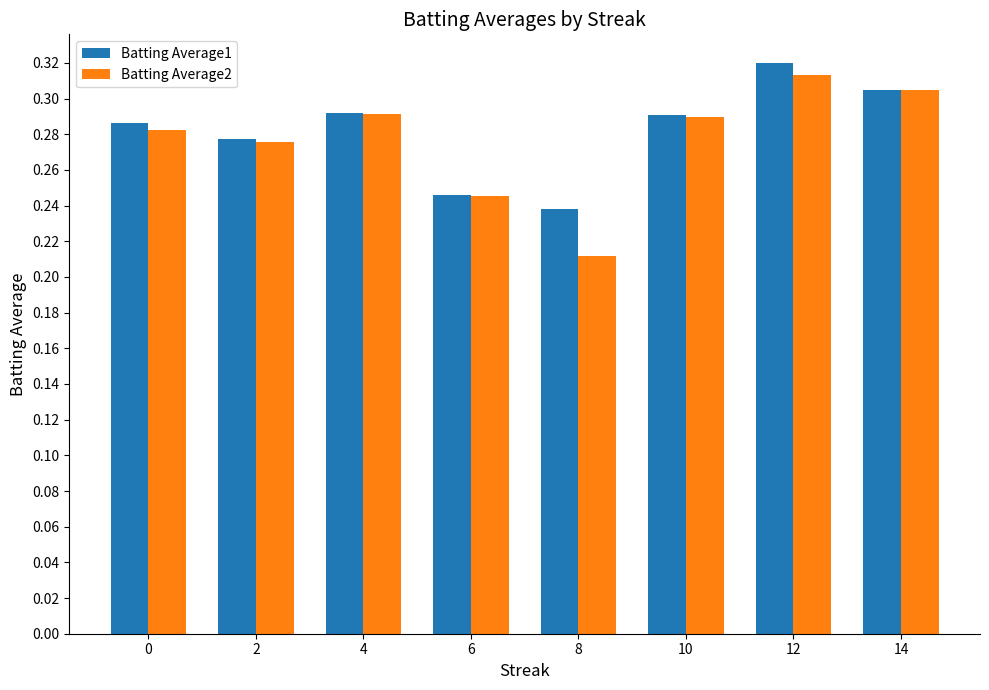

What is the total value across all series at 4?

0.6